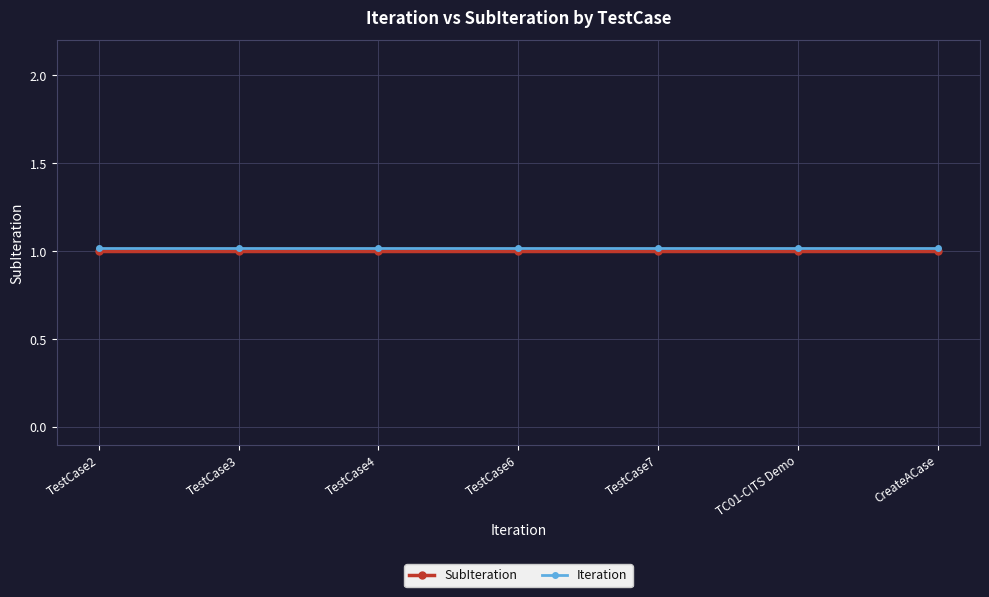

What is the minimum value for SubIteration?

1.0